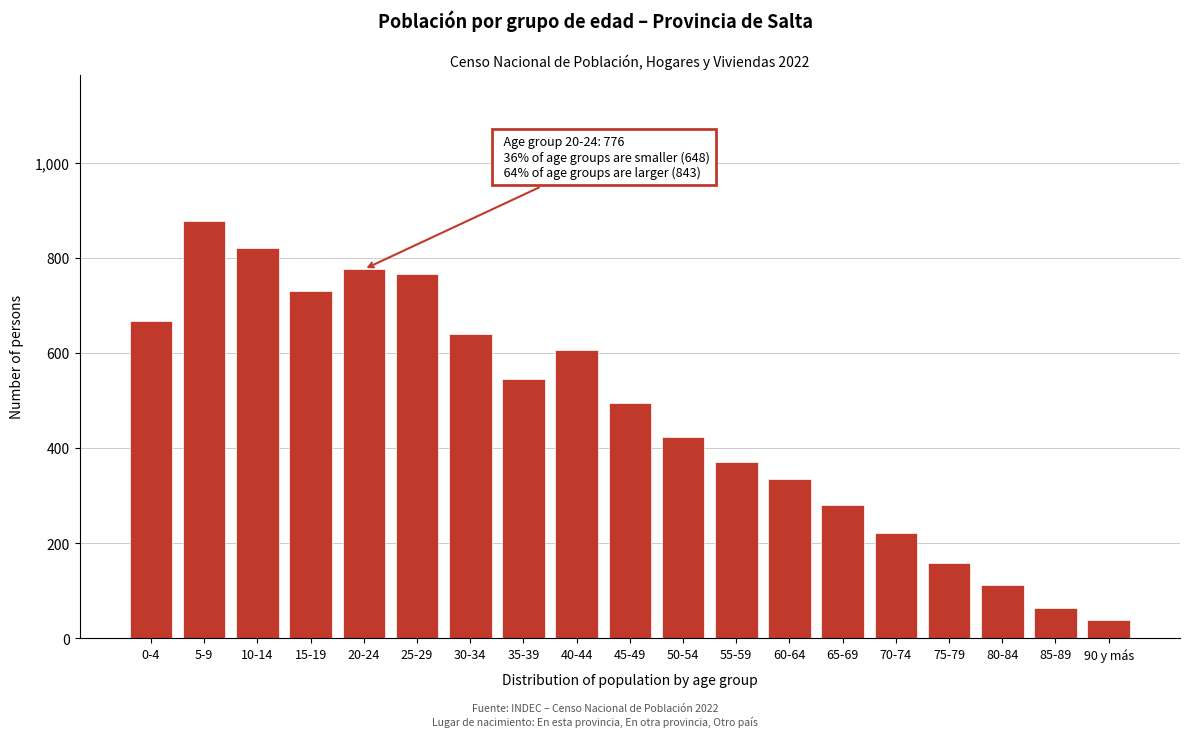

Reading left to right, extract all data points from this chart.

0-4=667	5-9=878	10-14=821	15-19=730	20-24=776	25-29=767	30-34=640	35-39=545	40-44=607	45-49=495	50-54=423	55-59=370	60-64=334	65-69=281	70-74=221	75-79=158	80-84=113	85-89=63	90 y más=39